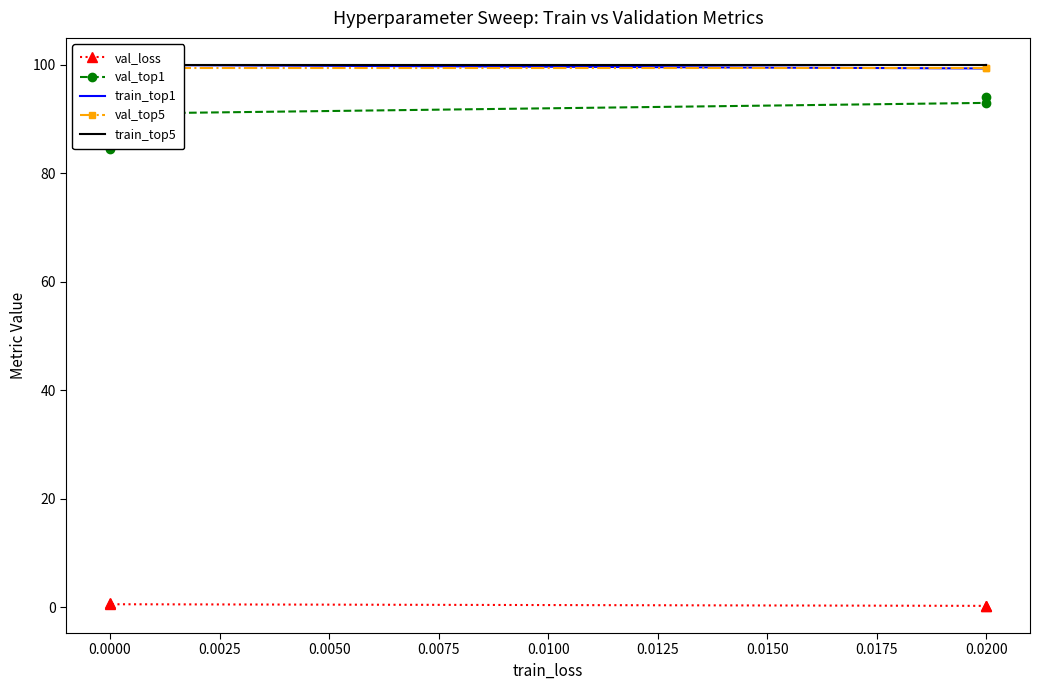

True or false: train_top5 and val_top5 intersect in this chart.

False